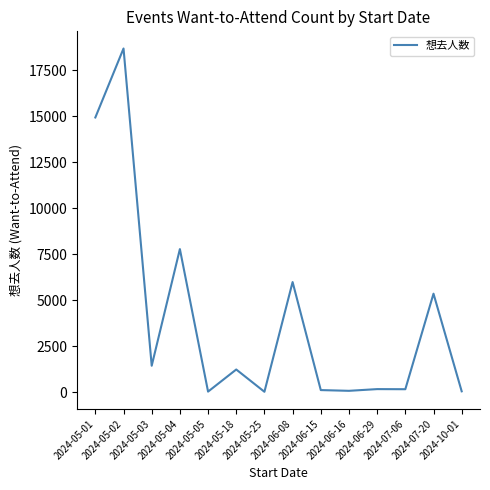

Reading left to right, what are all the values shown in this chart?

2024-05-01=14926	2024-05-02=18675	2024-05-03=1431	2024-05-04=7771	2024-05-05=24	2024-05-18=1226	2024-05-25=15	2024-06-08=5979	2024-06-15=107	2024-06-16=67	2024-06-29=160	2024-07-06=154	2024-07-20=5347	2024-10-01=40